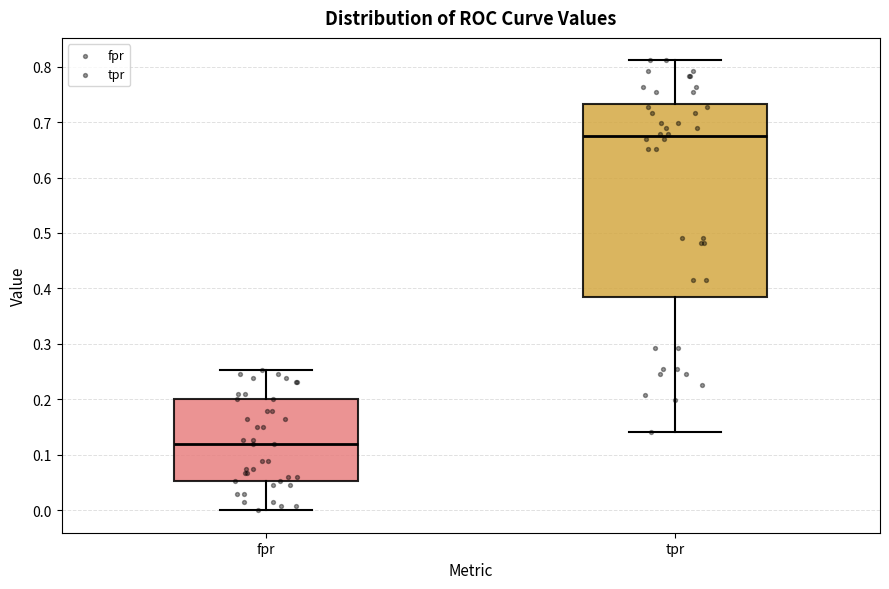

Which box's median line is the highest?

tpr